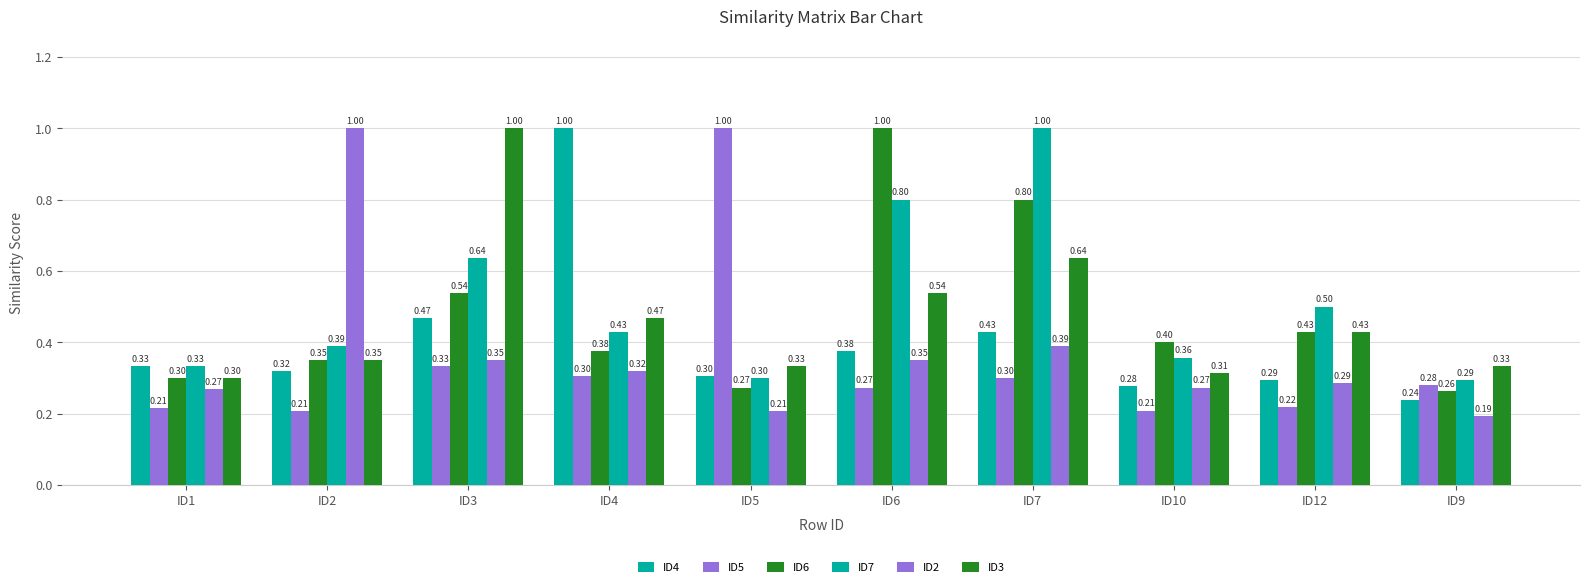

How many data points does each series have?

10